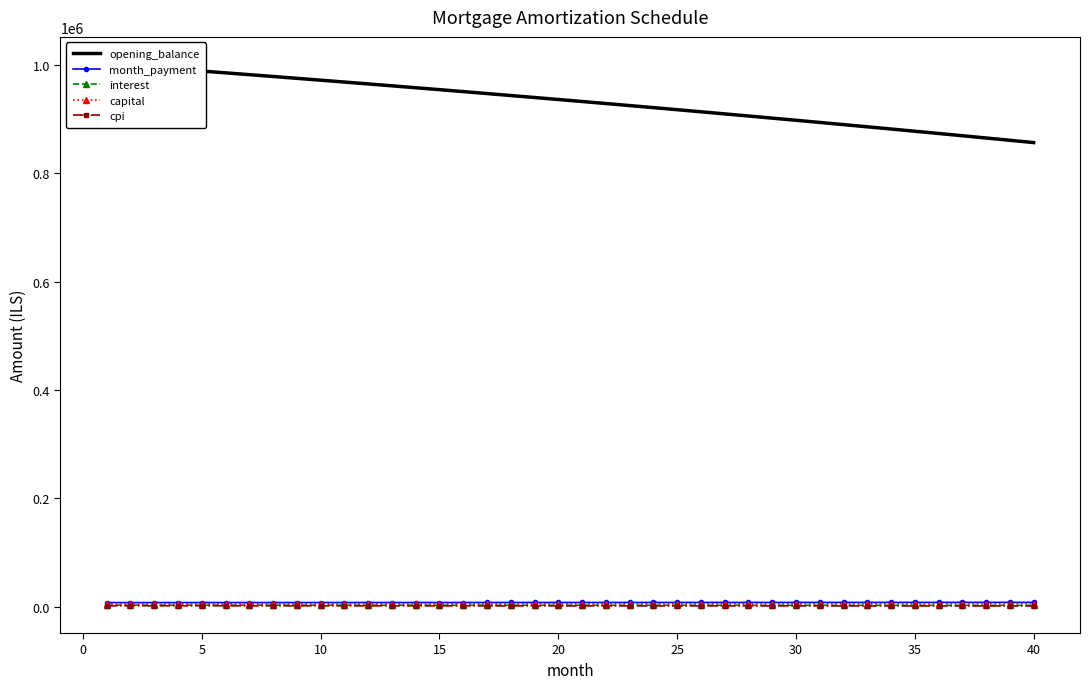

How many lines are shown in the chart?

5